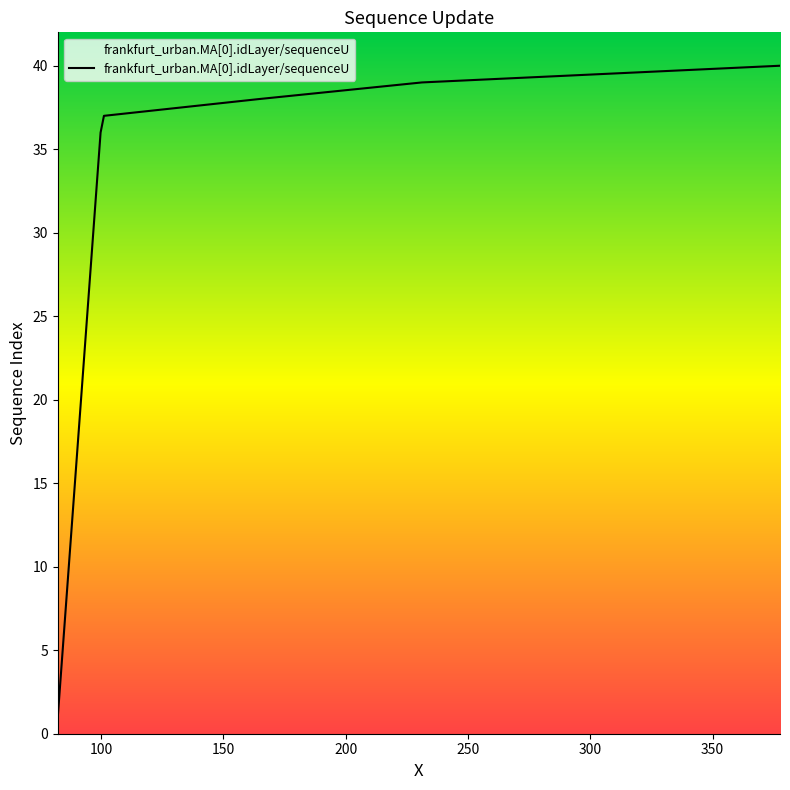

What is the difference between the maximum and minimum values?

39